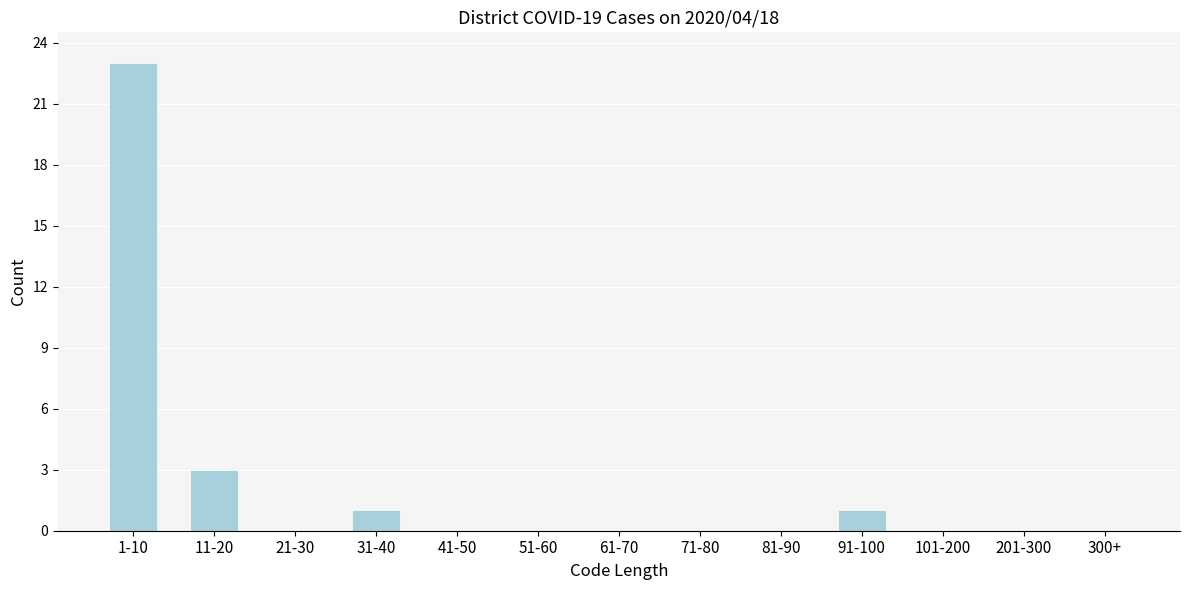

Reading right to left, what are all the values shown in this chart?

300+=0	201-300=0	101-200=0	91-100=1	81-90=0	71-80=0	61-70=0	51-60=0	41-50=0	31-40=1	21-30=0	11-20=3	1-10=23